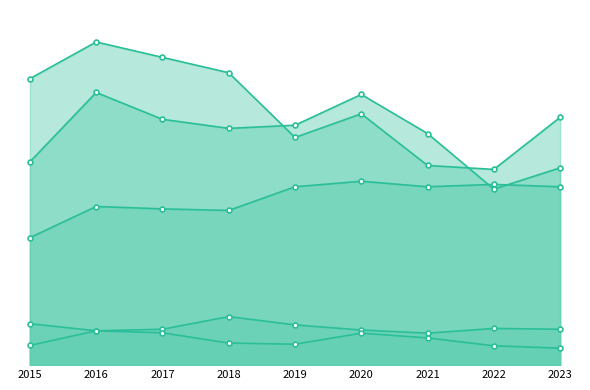

How many series are shown in this chart?

5